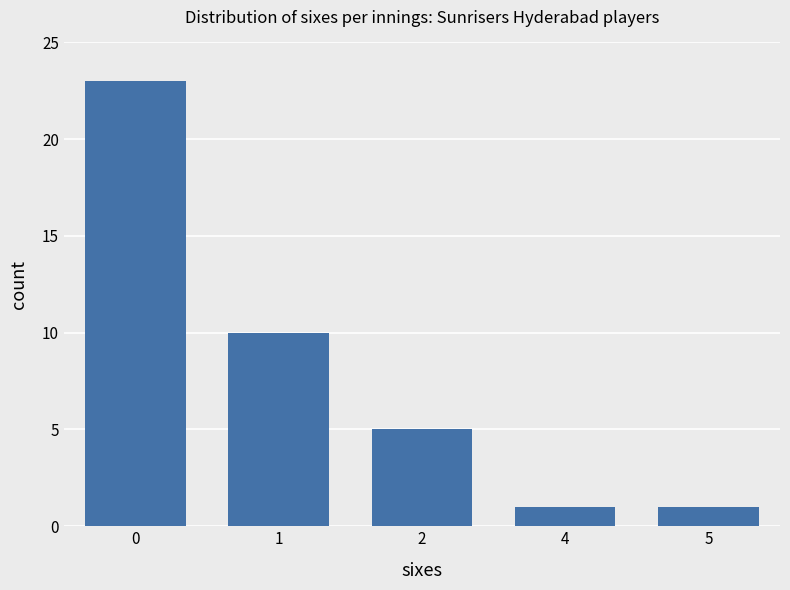

What is the average value?

8